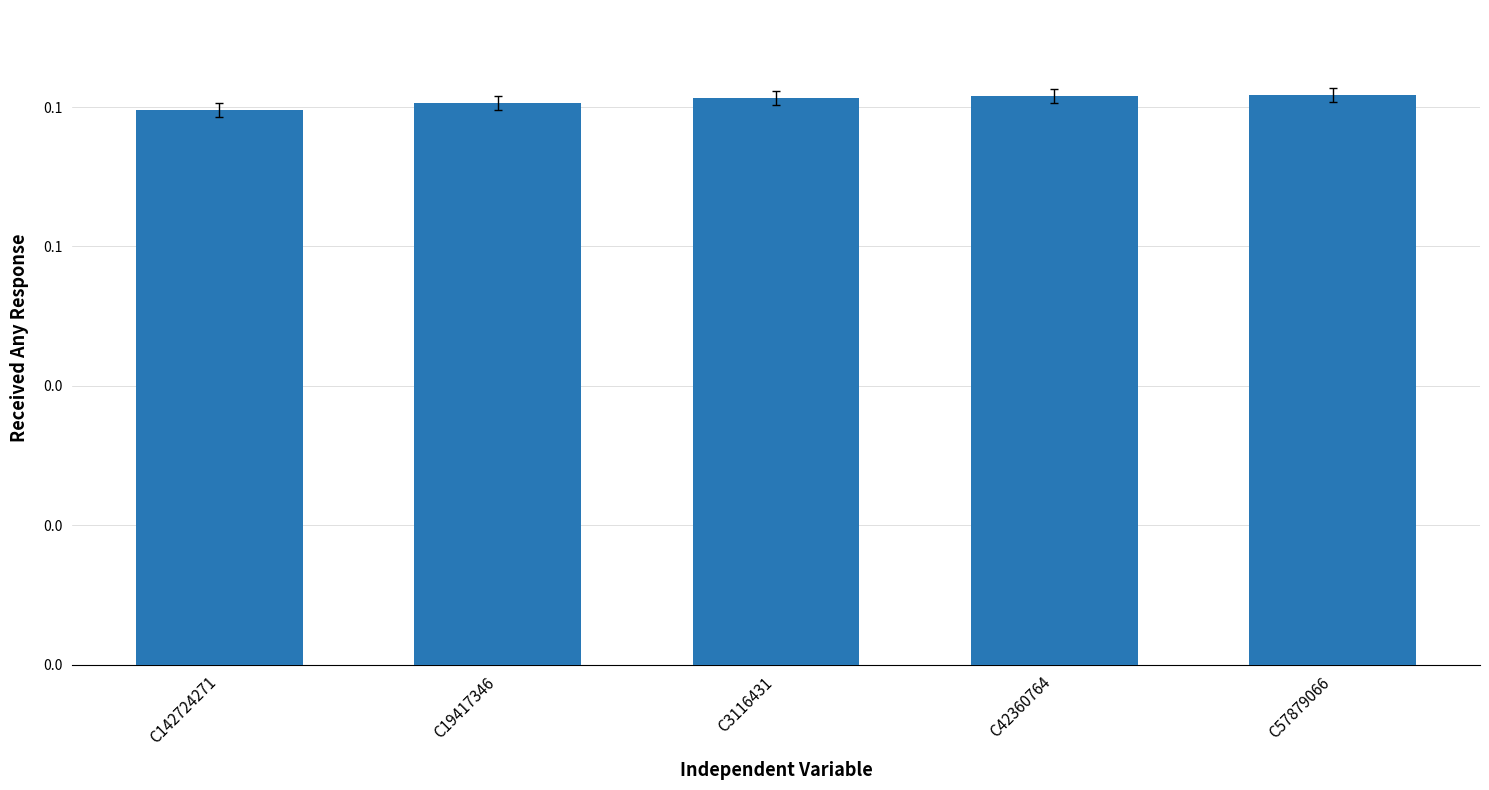

Count the values in the range 0 to 1.

5